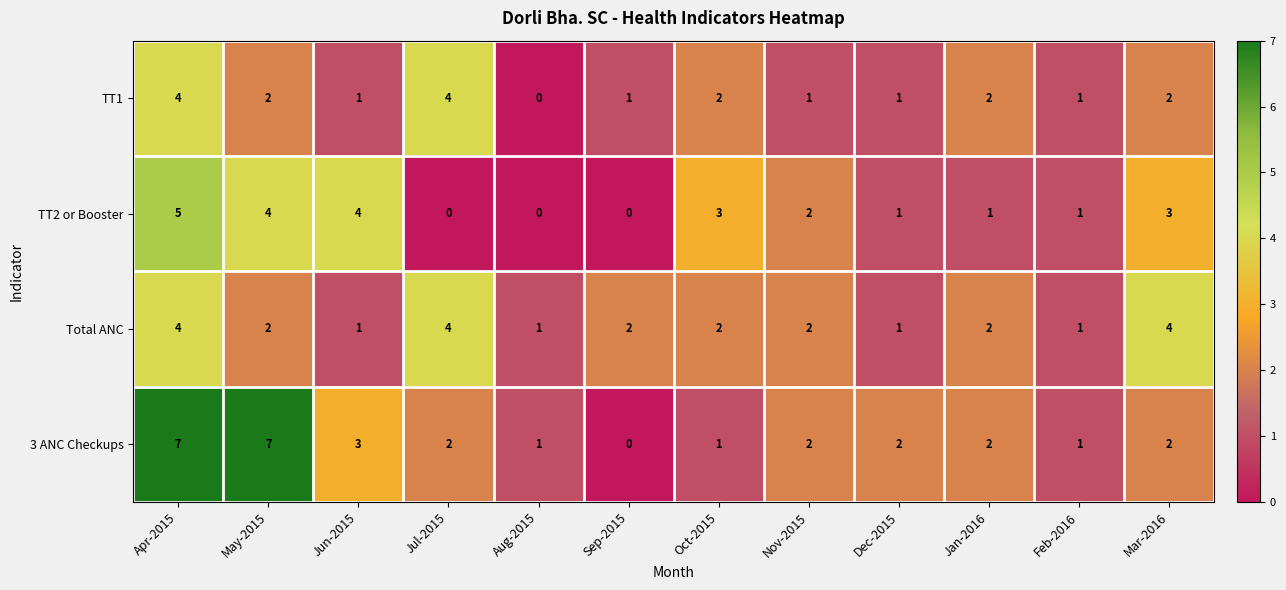

What is the difference between the maximum and minimum values in the Total ANC series?

3